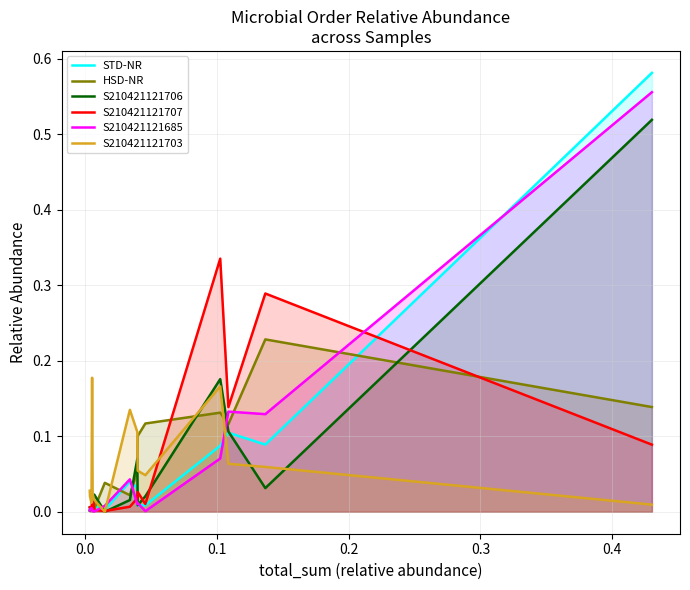

Which series has the largest range (max minus min)?

STD-NR